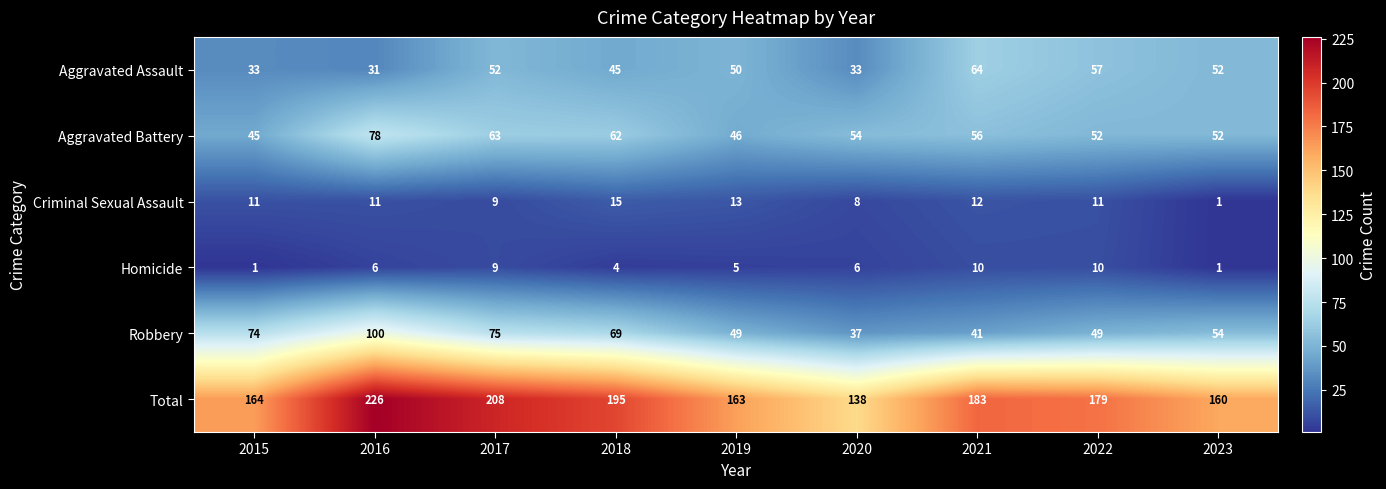

Which series changed the most between 2016 and 2017?

Robbery